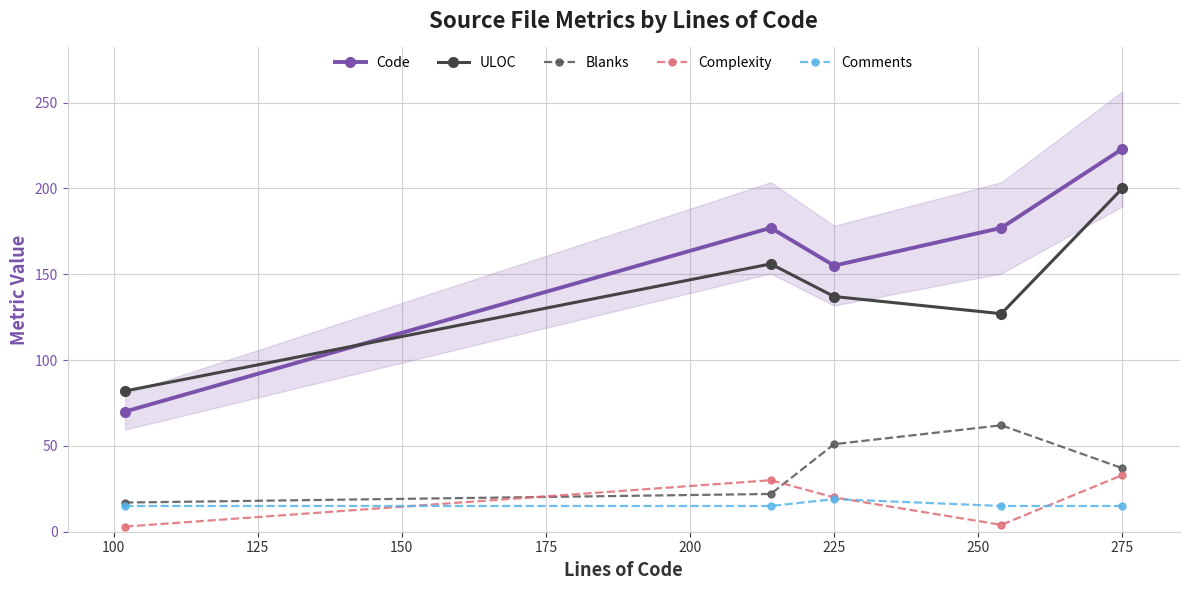

The Complexity series shows 20 at 225. True or false?

True